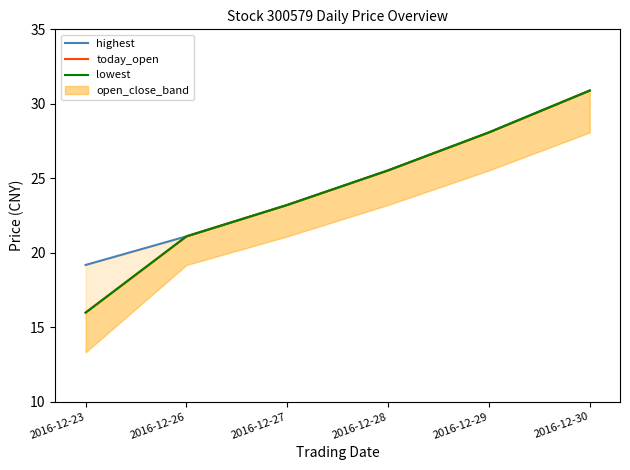

What value does the today_open series have at 2016-12-23?

16.0